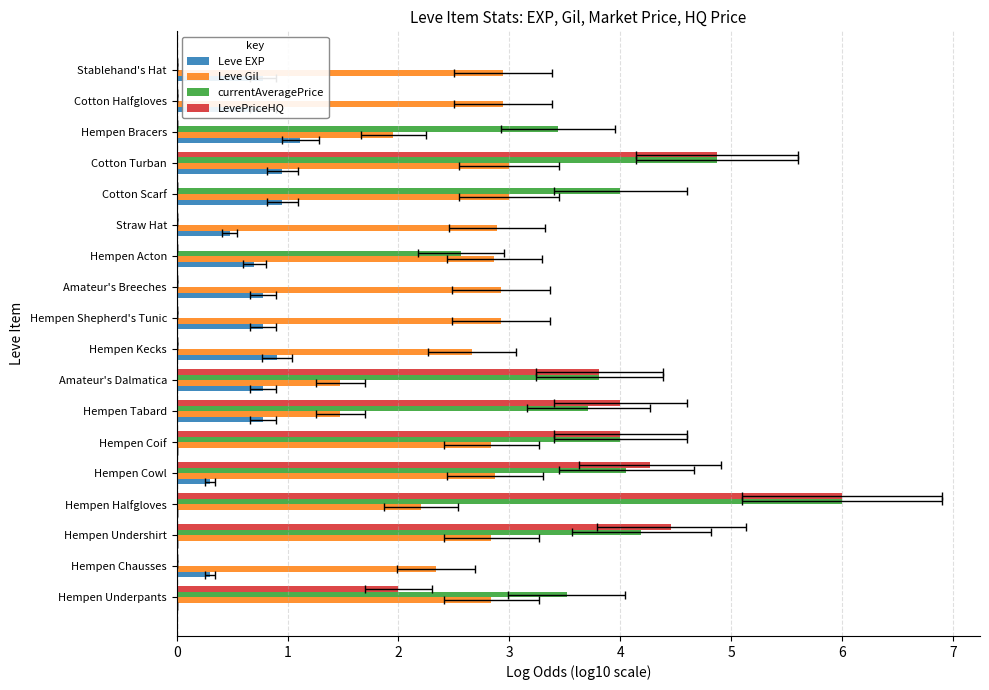

What is the total value across all series at Cotton Turban?

13.7